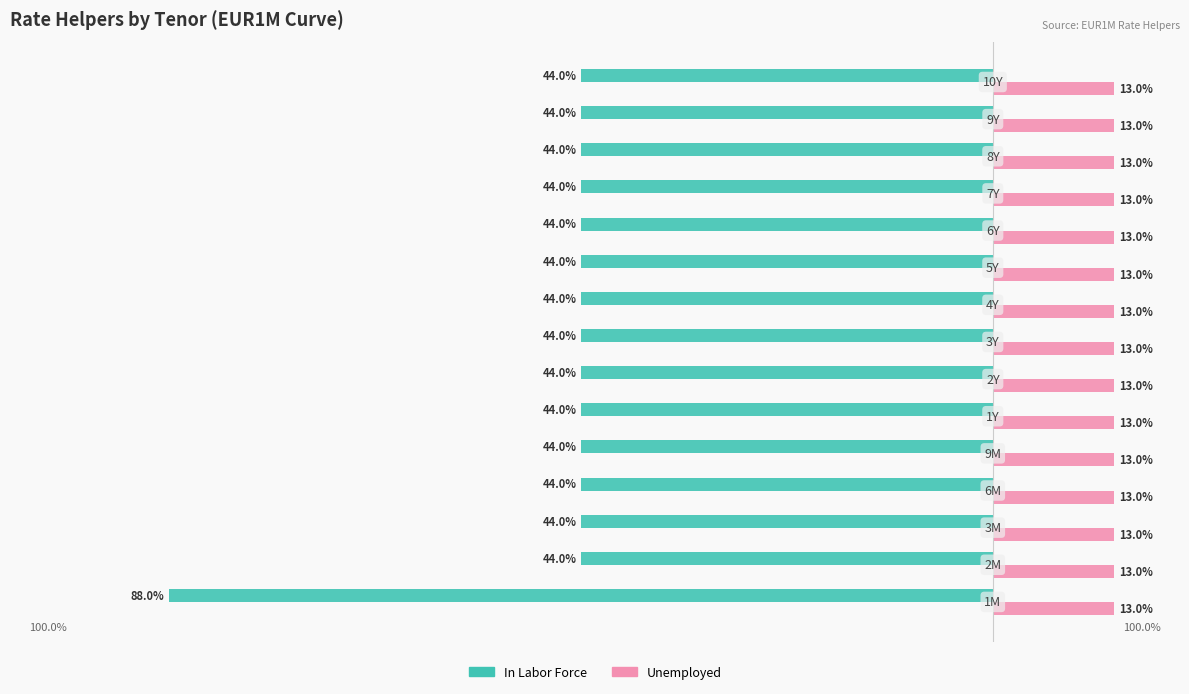

What are all the series names shown in the legend?

In Labor Force, Unemployed